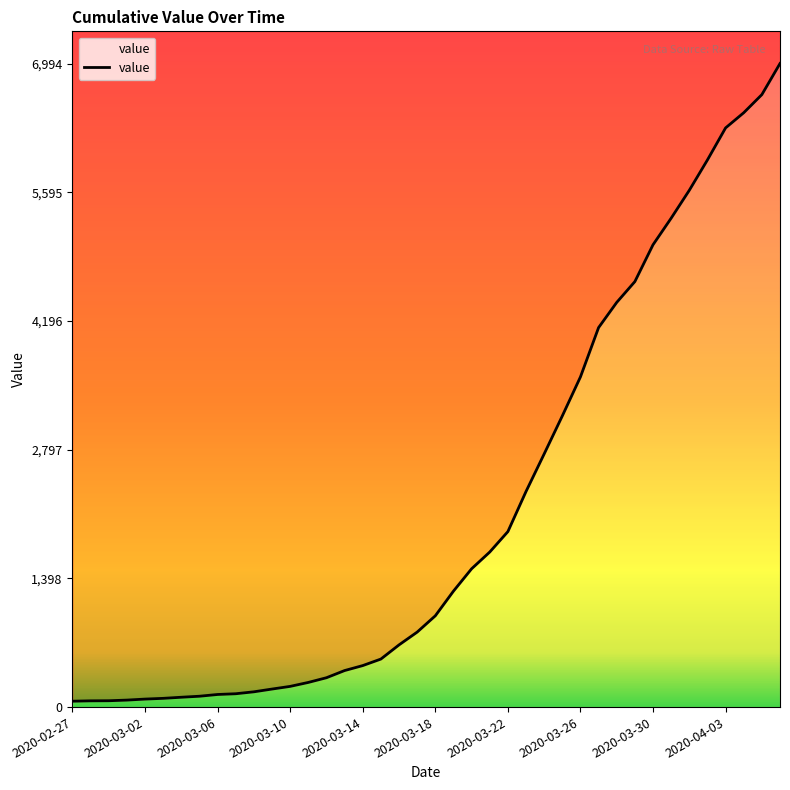

What is the difference between the maximum and minimum values?

6930